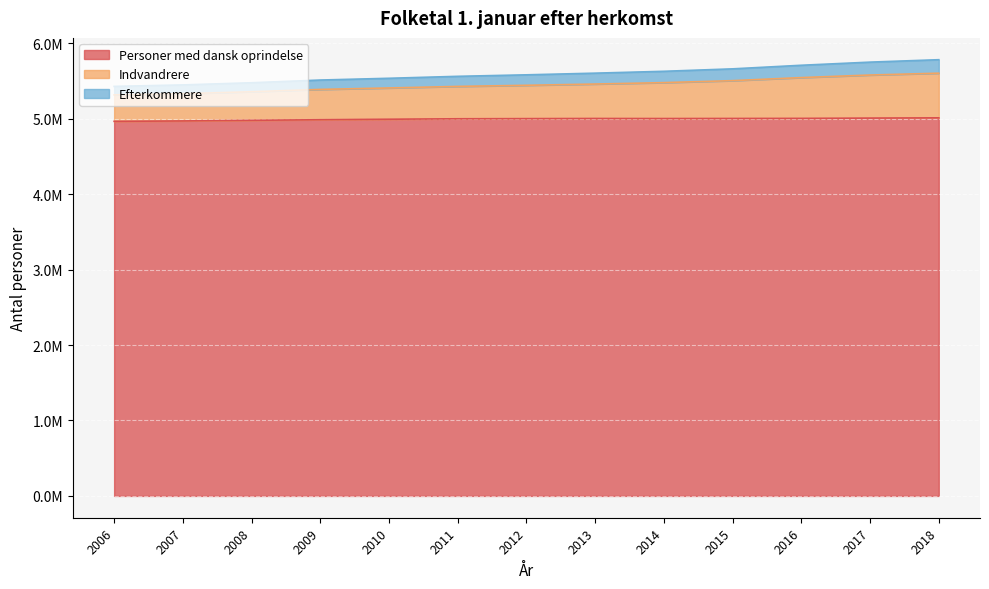

At which category is the sum across all series the highest?

2018